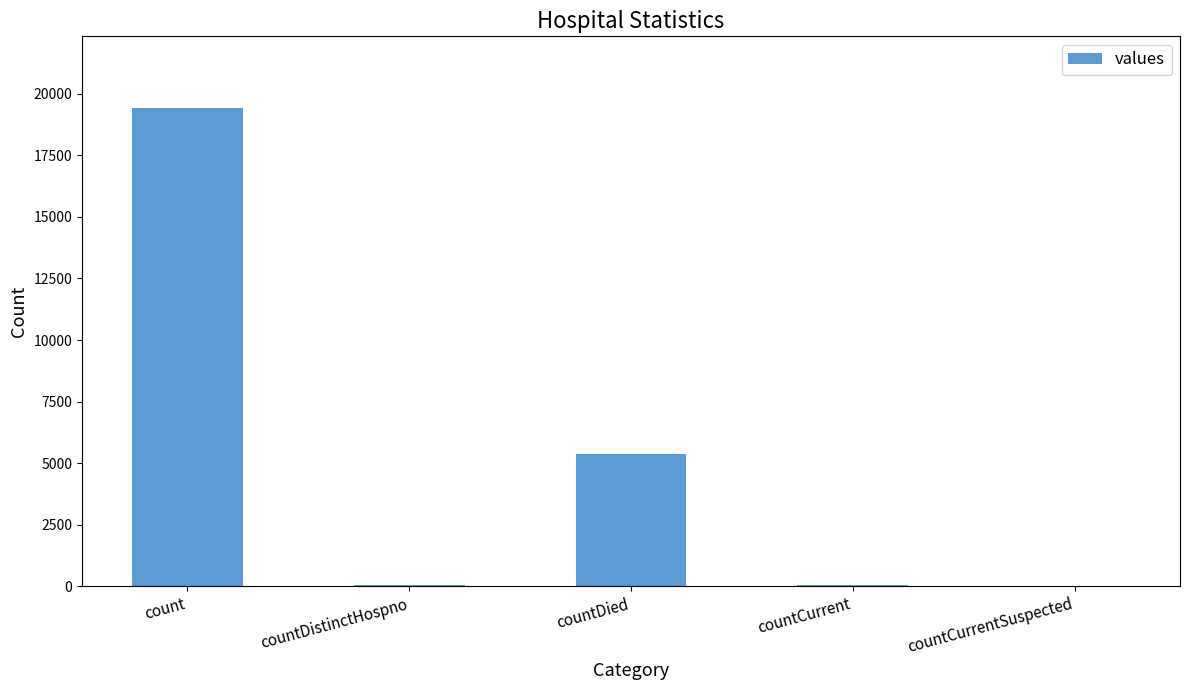

Count the number of data series in this chart.

1